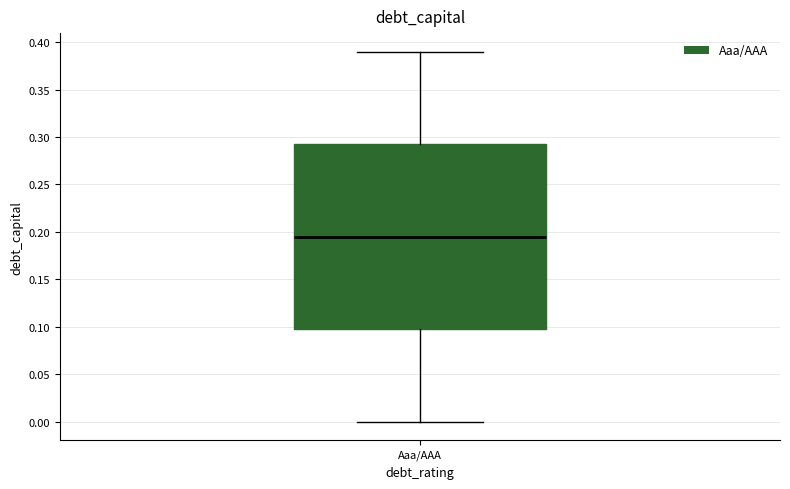

Read this box plot against the y-axis: the position of the median line, the range covered by the box, and the ends of both whiskers. The values are not printed on the chart, so give them approximately, as read against the axis.

median 0.195, box 0.100 to 0.295, whiskers 0.000 to 0.390